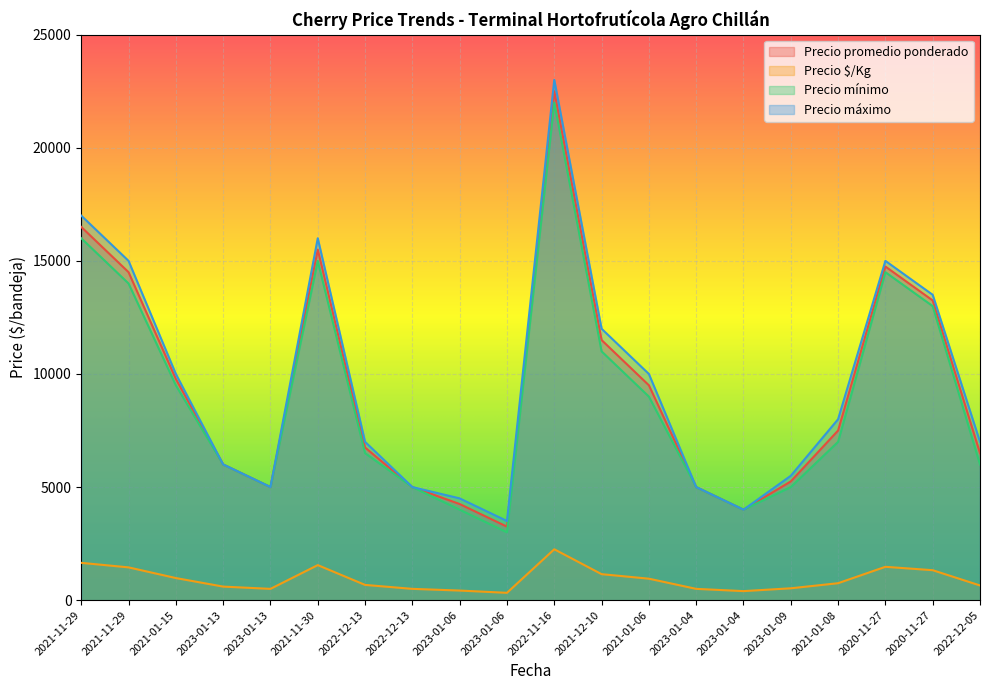

True or false: Precio máximo and Precio promedio ponderado cross at least once.

False